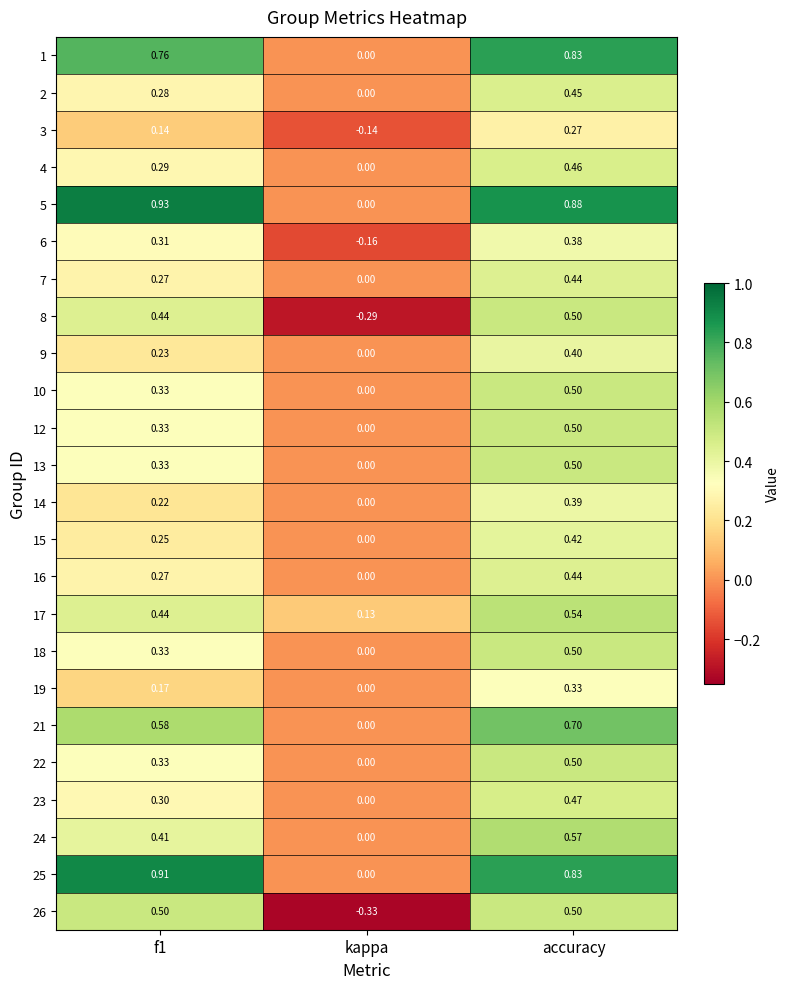

Which category has the lowest value across all series?

kappa